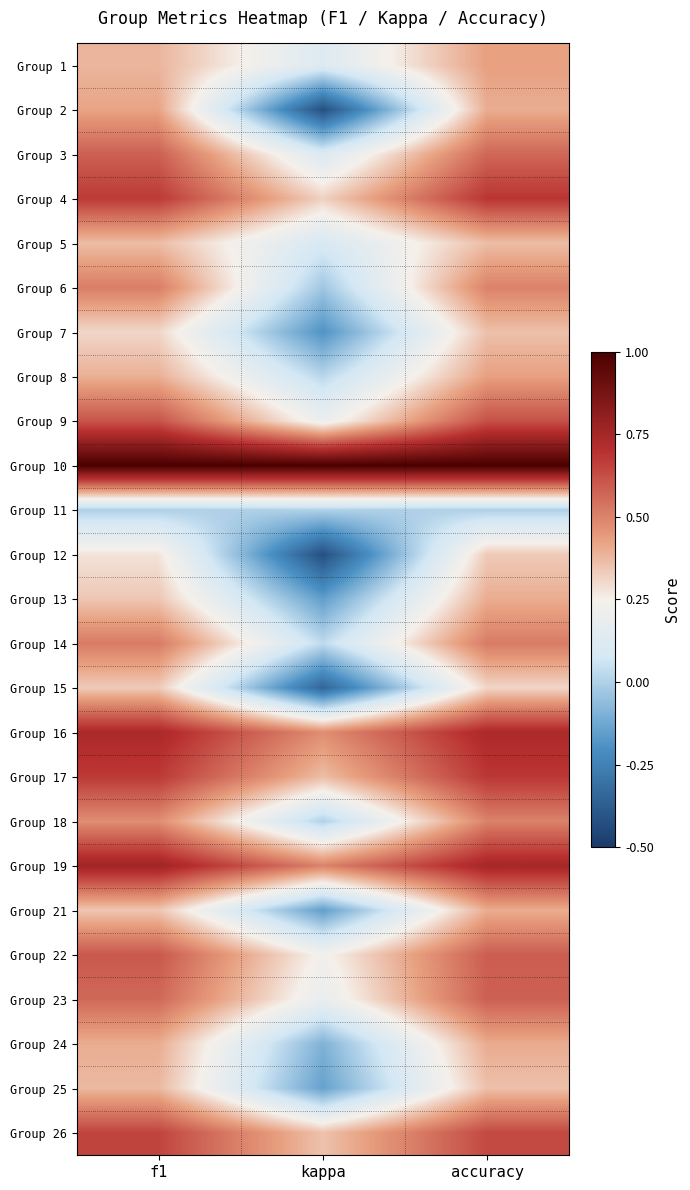

Which series has the widest spread of values?

Group 2